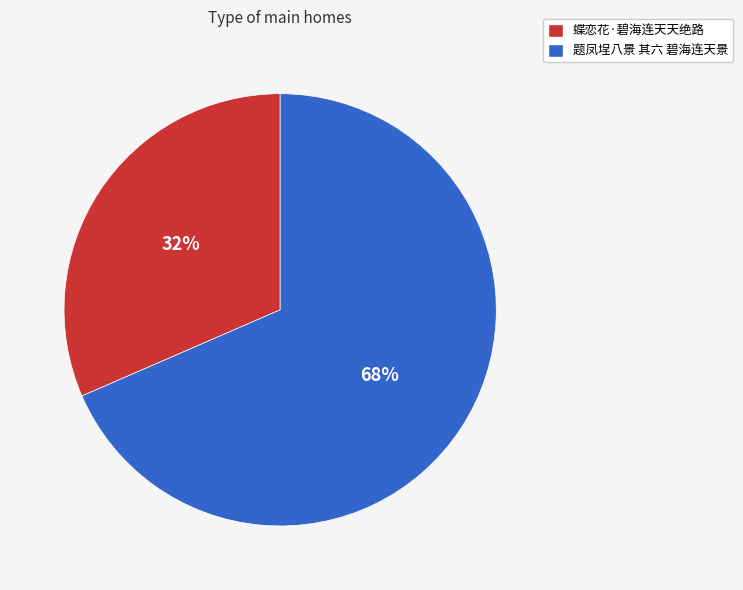

How many slices are in this pie chart?

2